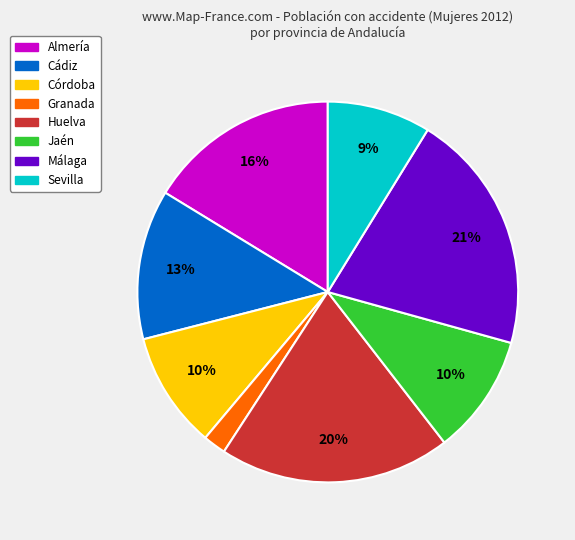

Which has a higher value, Almería or Huelva?

Huelva